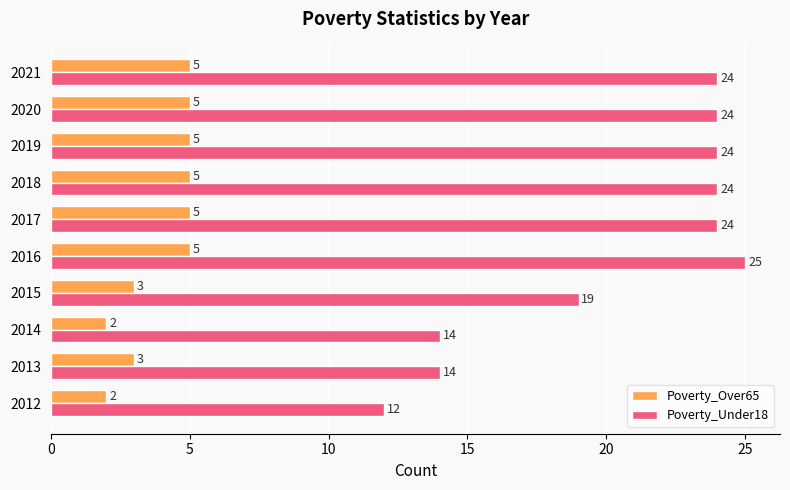

At which category is the sum across all series the highest?

2016